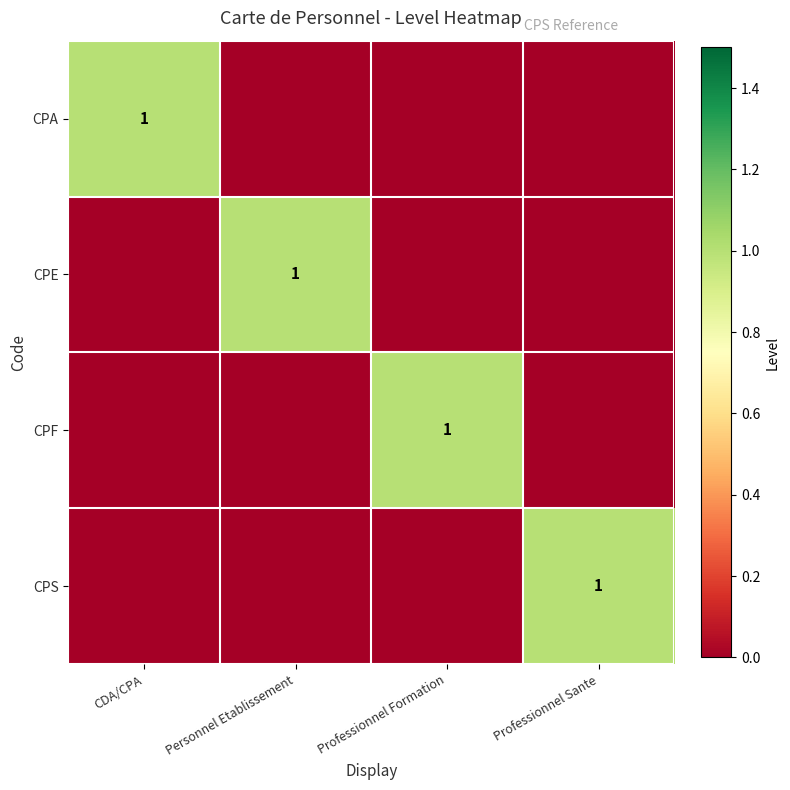

The CPE series shows 1 at Personnel Etablissement. True or false?

True